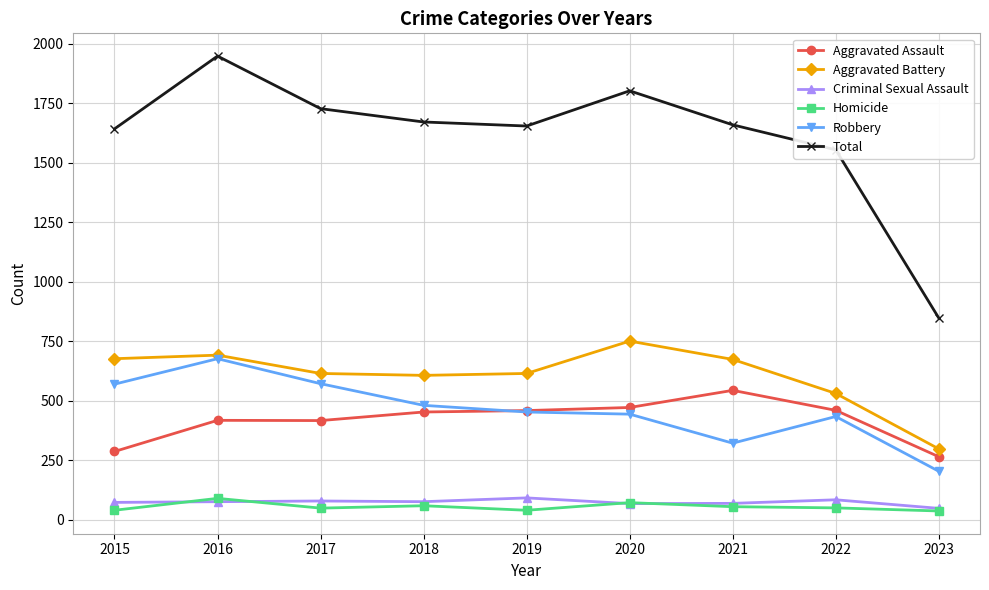

What is the approximate value of Homicide at 2020, to the nearest 5?

70